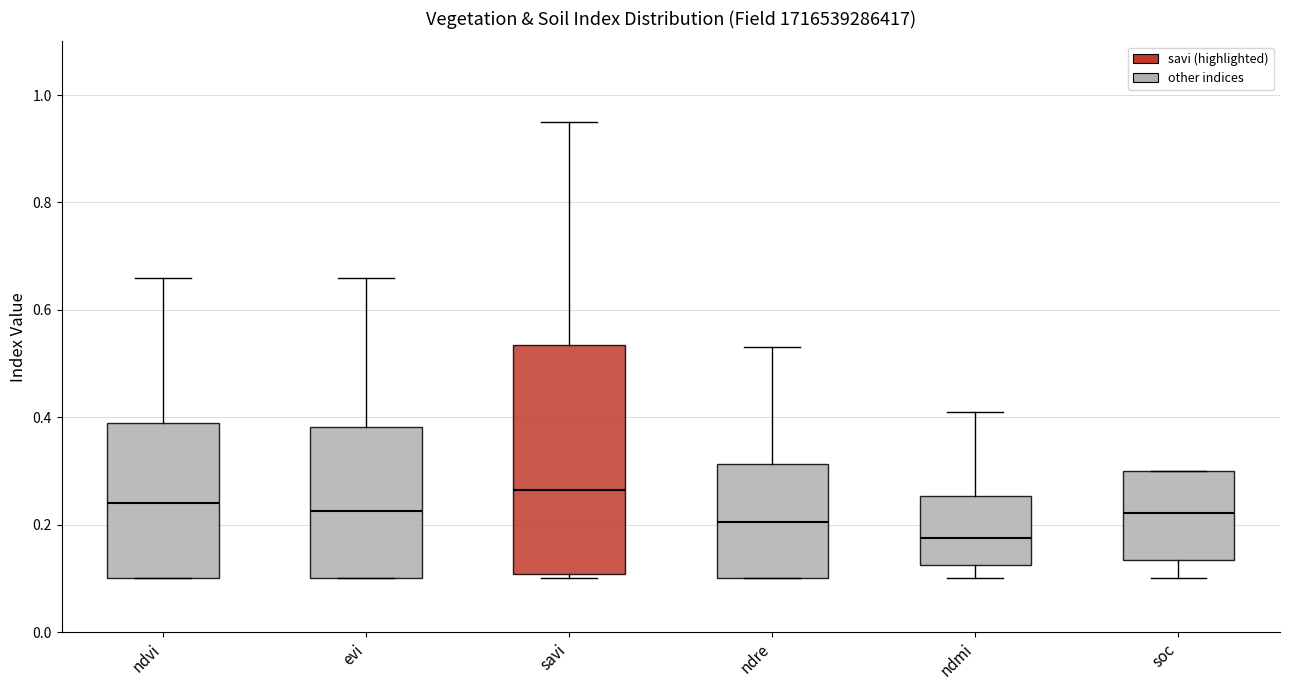

Where is the lower edge of the box for soc on the y-axis? The values are not printed on the chart, so give them approximately, as read against the axis.

0.14